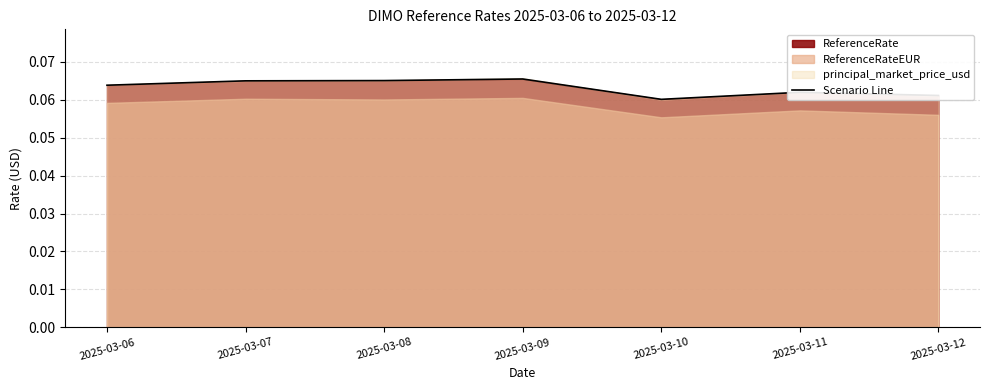

The value at 2025-03-09 is 0.1. True or false?

True